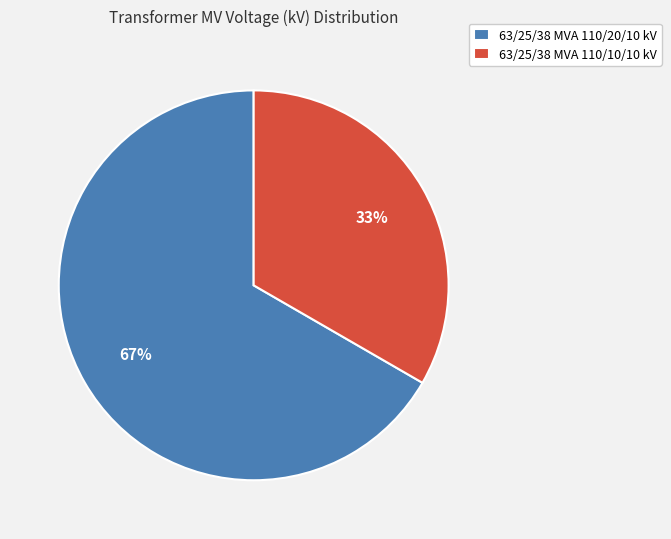

What percentage is the 63/25/38 MVA 110/10/10 kV slice, to the nearest percent?

33%